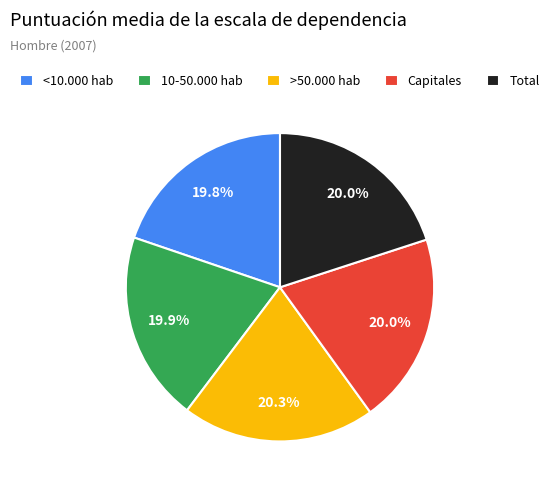

The Total slice represents 20% of the pie. True or false?

True